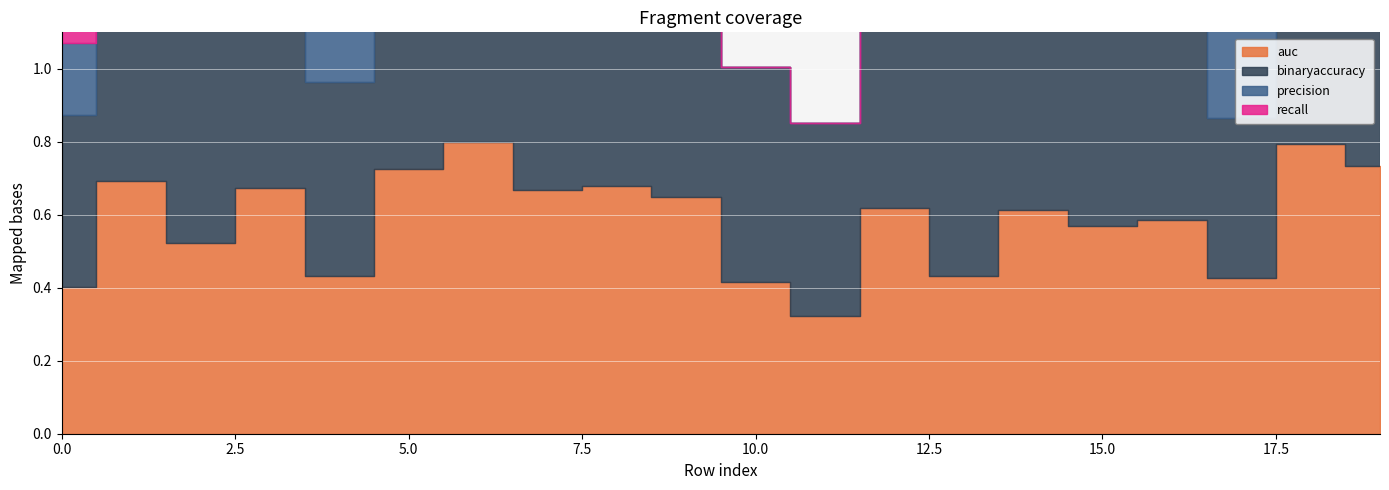

Reading left to right, transcribe all the data shown in this chart.

auc: 0.4	0.7	0.5	0.7	0.4	0.7	0.8	0.7	0.7	0.7	0.4	0.3	0.6	0.4	0.6	0.6	0.6	0.4	0.8	0.7
binaryaccuracy: 0.5	0.6	0.6	0.8	0.5	0.8	0.9	0.8	0.7	0.7	0.6	0.5	0.6	0.8	0.6	0.6	0.8	0.4	0.9	0.8
precision: 0.2	0.4	0.2	0.5	0.2	0.4	1.0	0.5	0.3	0.6	0.0	0.0	0.2	0.0	0.6	0.4	0.5	0.2	0.7	0.7
recall: 0.2	0.8	0.3	0.5	0.2	0.7	0.6	0.5	0.7	0.5	0.0	0.0	0.7	0.0	0.4	0.5	0.2	0.4	0.7	0.7